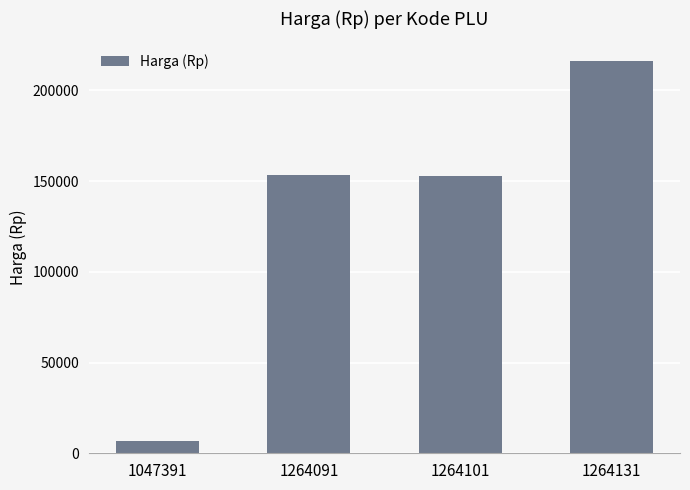

What is the change in value from 1047391 to 1264101?

+145950